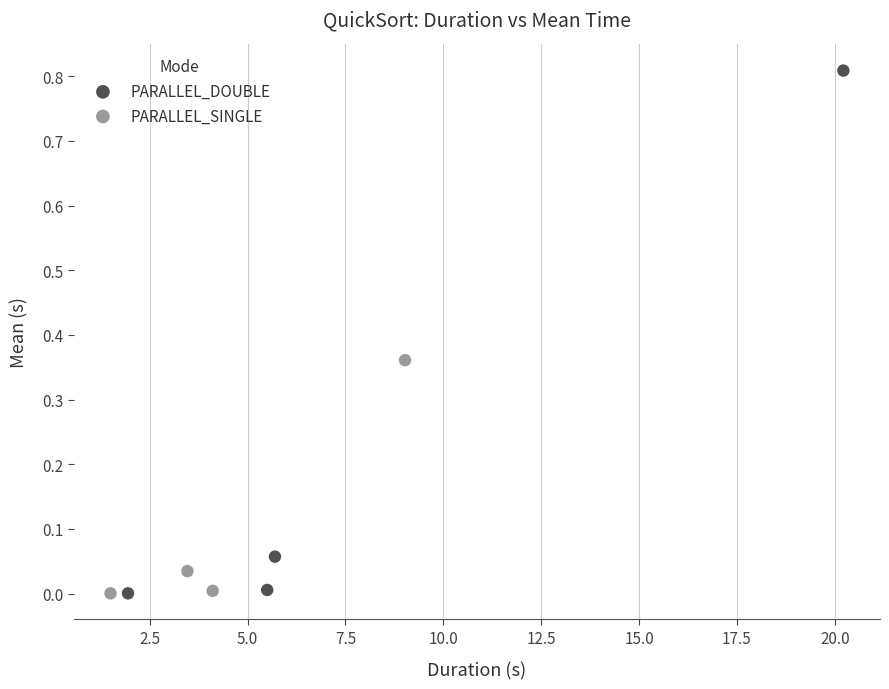

Which series has the largest Y range (max minus min)?

PARALLEL_DOUBLE